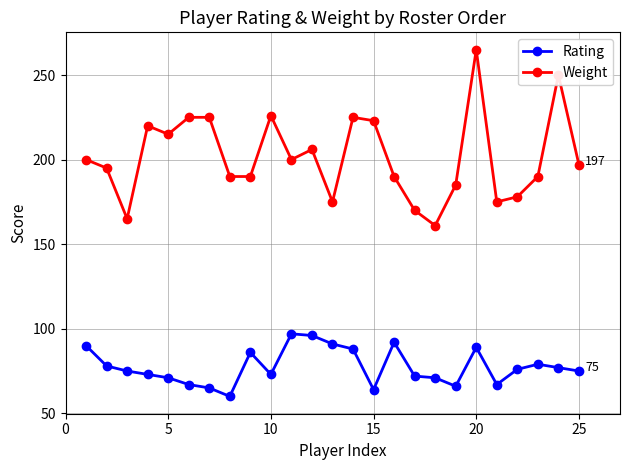

Reading left to right, extract all data points from this chart.

Rating: 90	78	75	73	71	67	65	60	86	73	97	96	91	88	64	92	72	71	66	89	67	76	79	77	75
Weight: 200	195	165	220	215	225	225	190	190	226	200	206	175	225	223	190	170	161	185	265	175	178	190	250	197